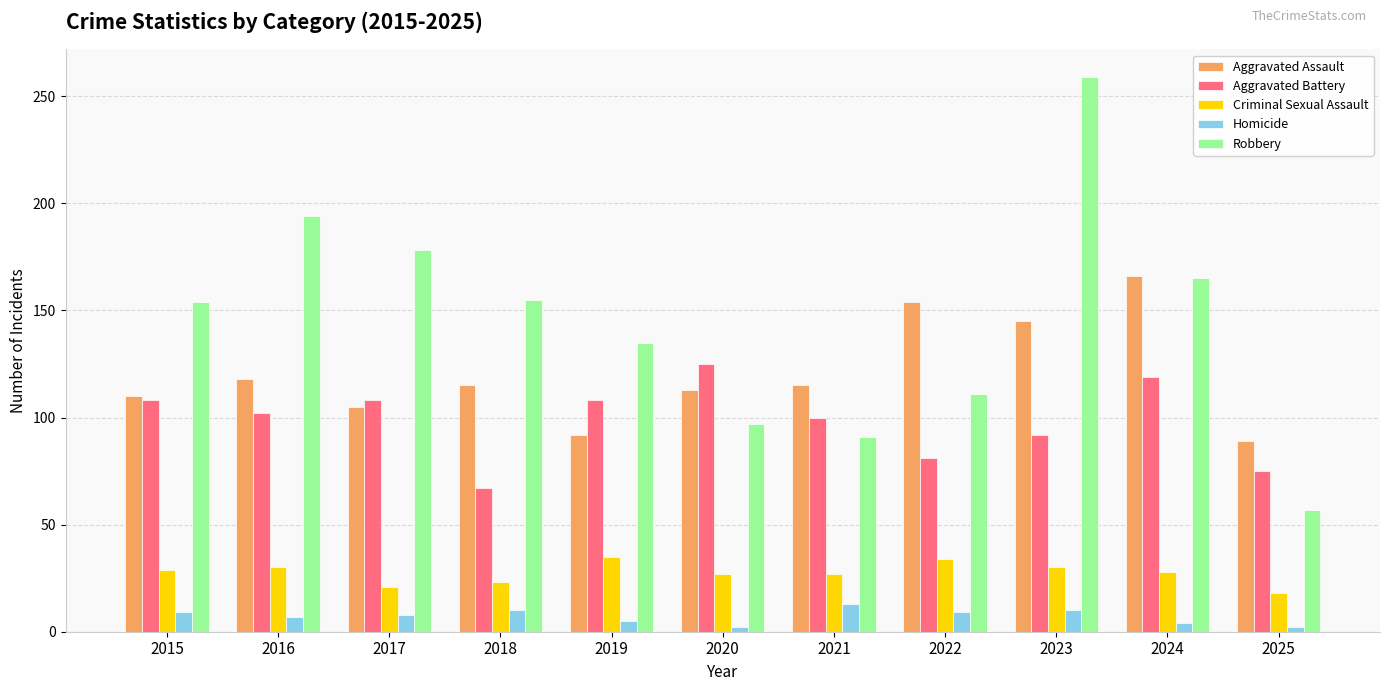

At how many categories does at least one series exceed 102?

10